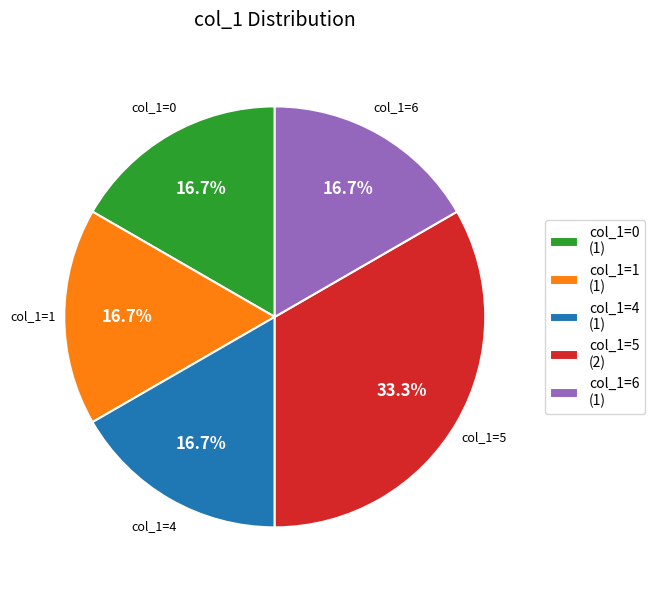

Which slice is the largest?

col_1=5 (2)